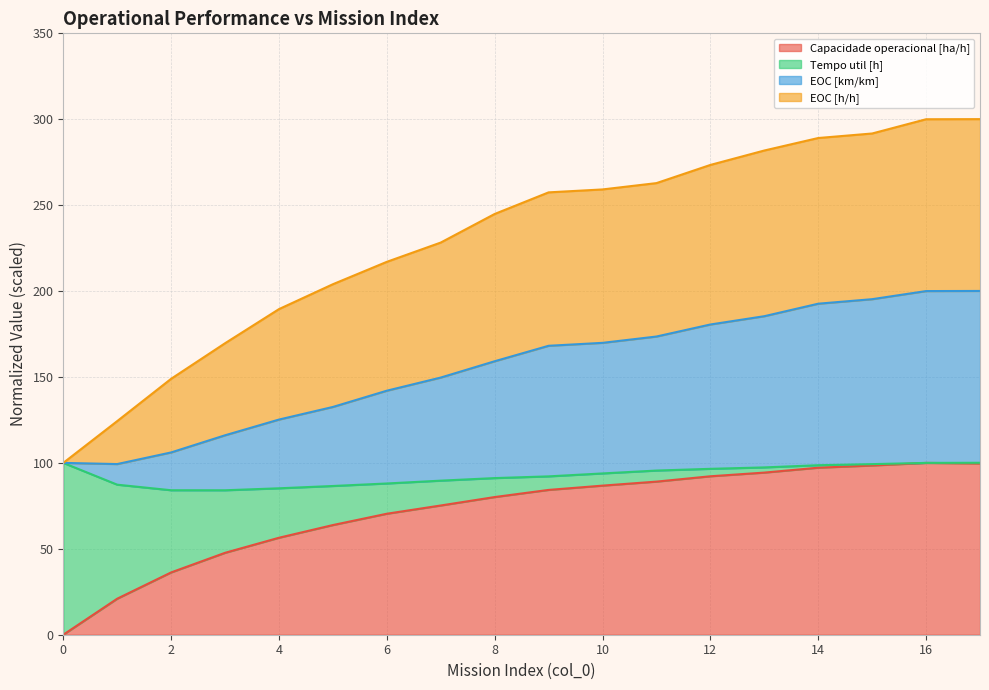

Where does the Capacidade operacional [ha/h] series first go above 84?

9